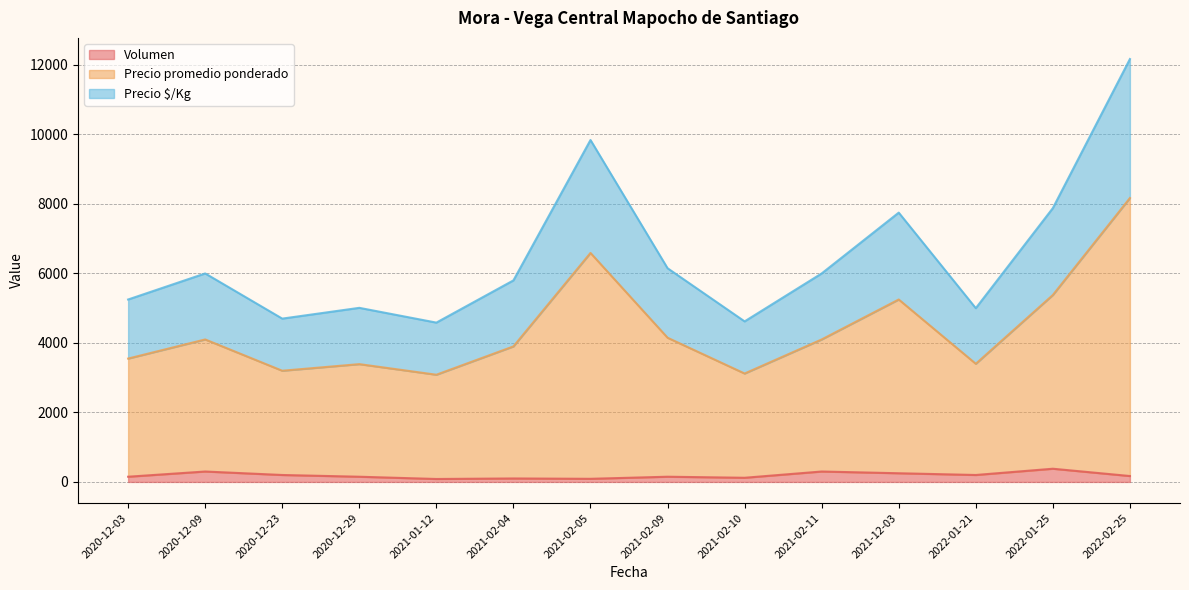

What is the total value across all series at 2021-02-10?

4620